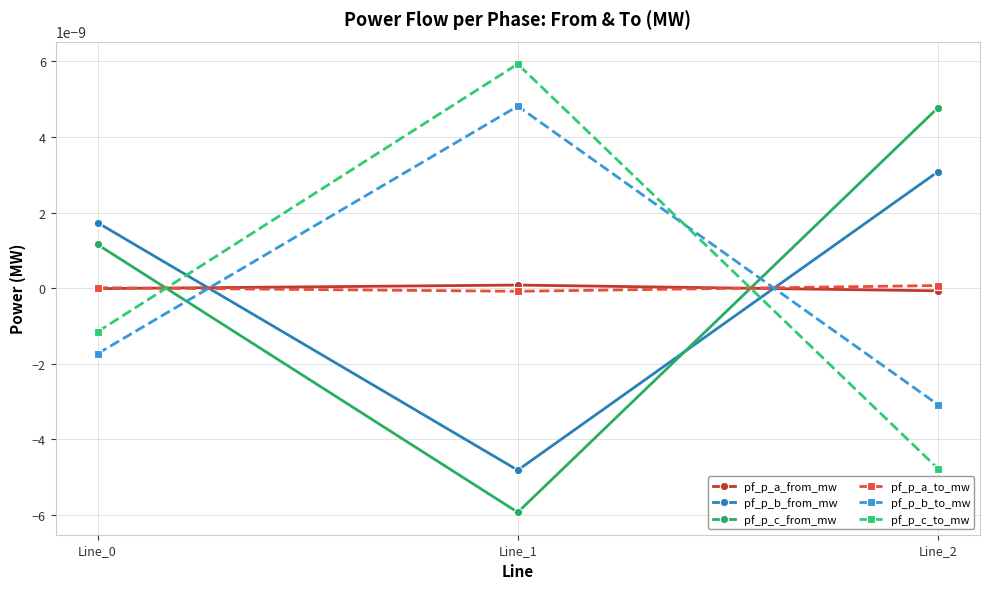

Where does the pf_p_a_from_mw series first go above 0?

Line_1